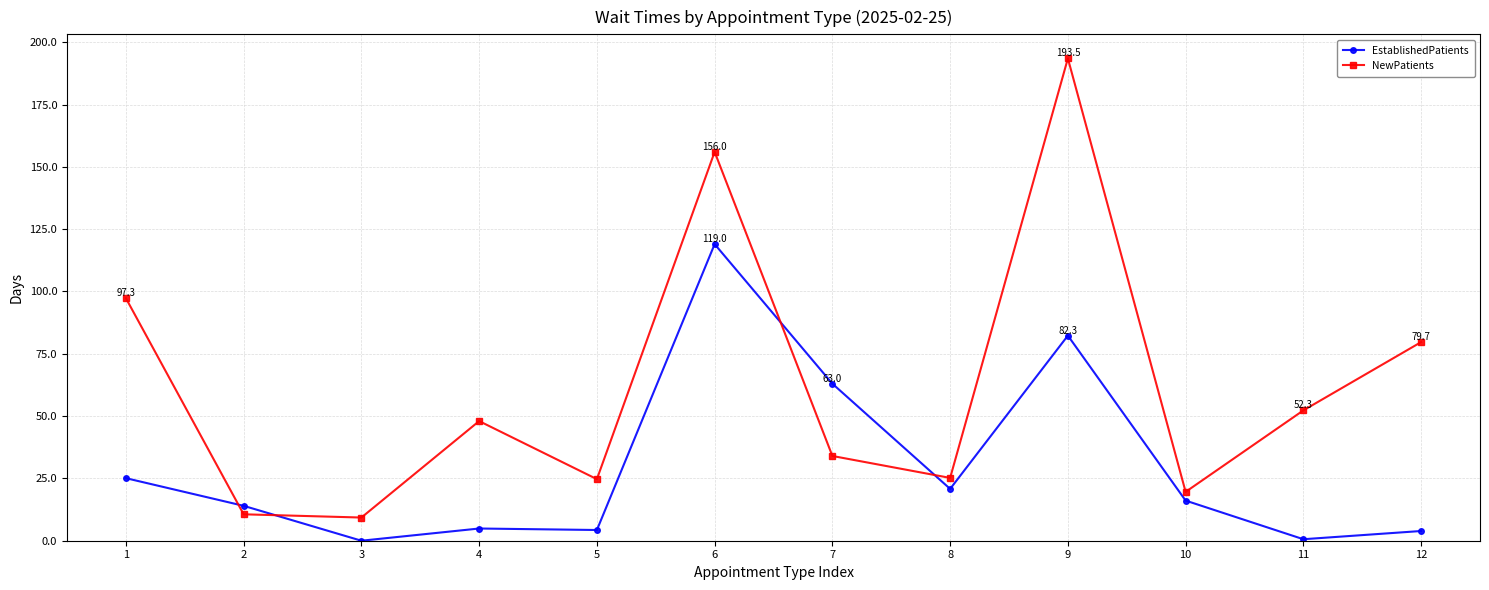

At how many categories does at least one series exceed 45?

7